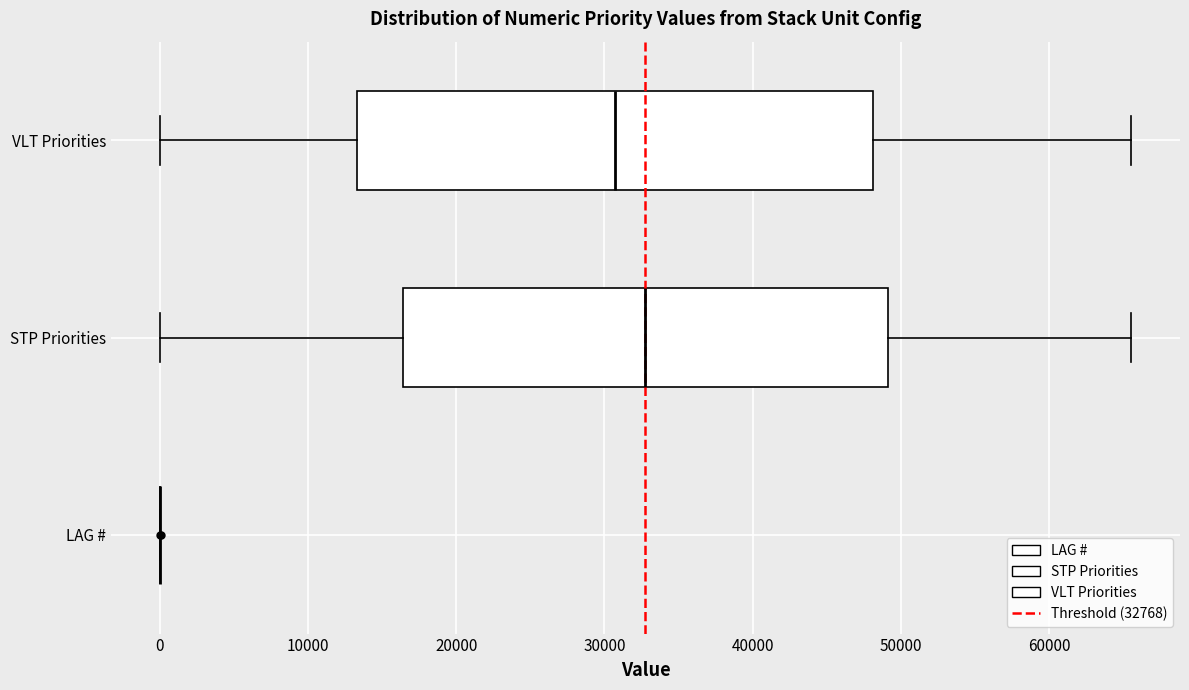

Which box is the widest, from its left edge to its right edge?

VLT Priorities